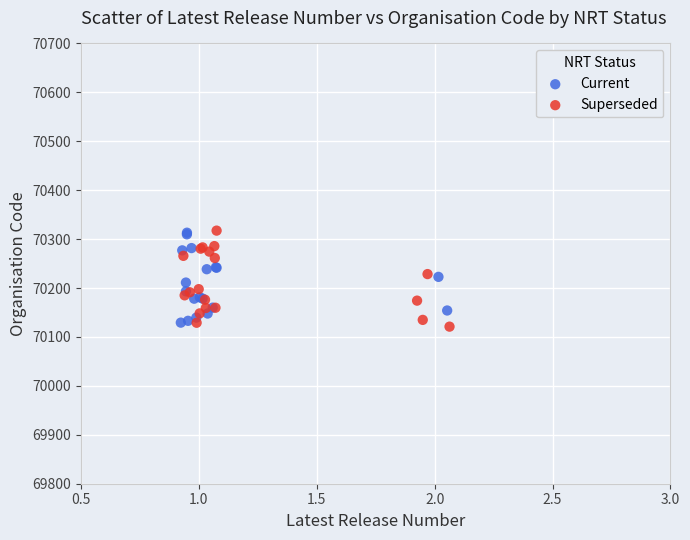

What are all the series names shown in the legend?

Current, Superseded